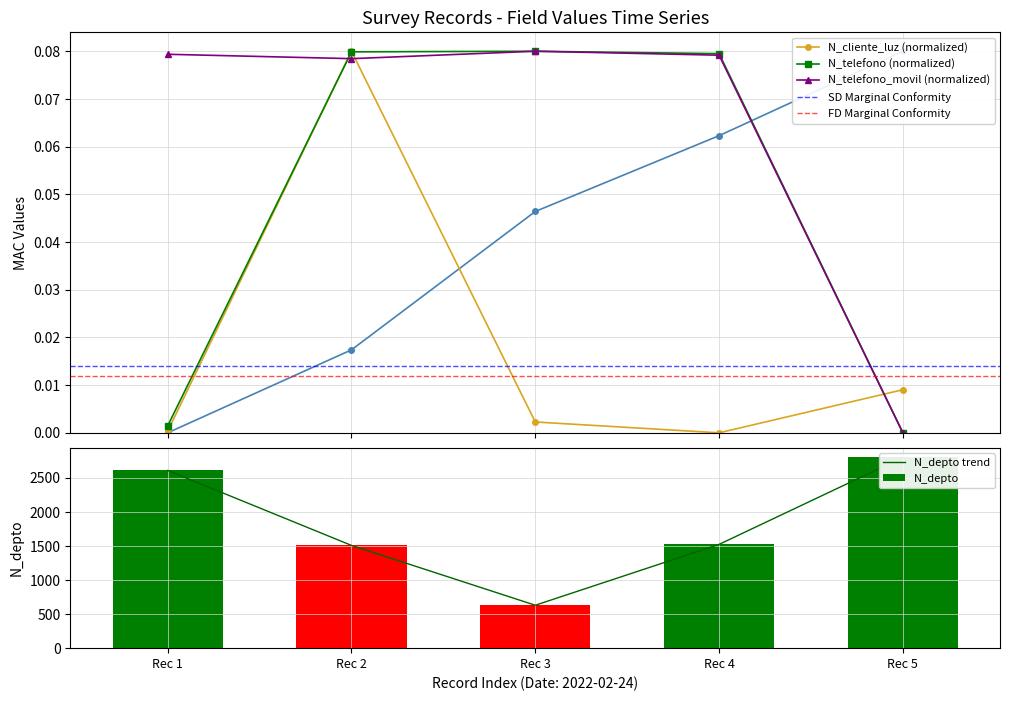

What value does the N_telefono_movil series have at 2022-02-24?

0.1